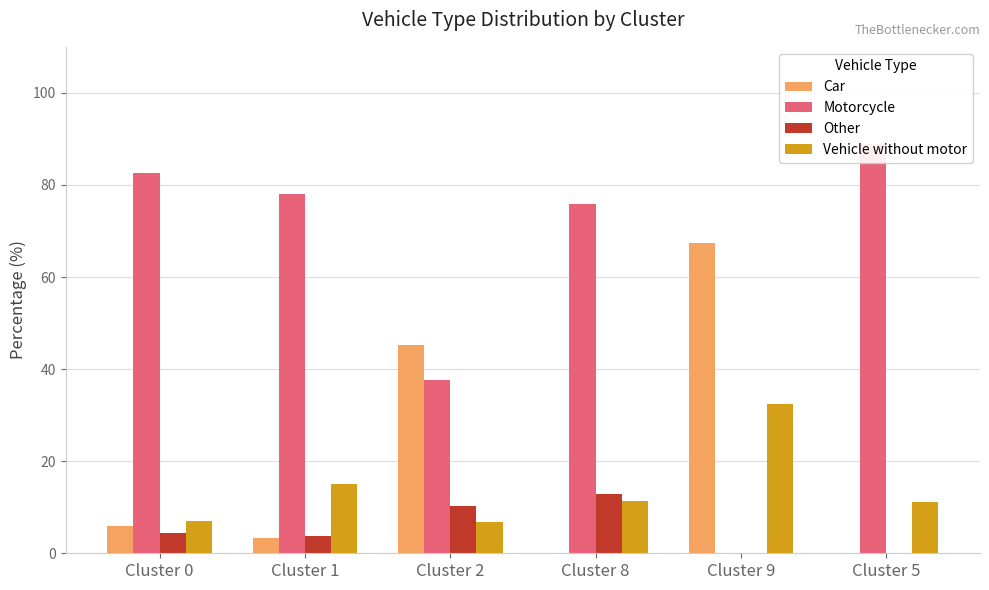

The Other series shows -7.9 at Cluster 9. True or false?

False